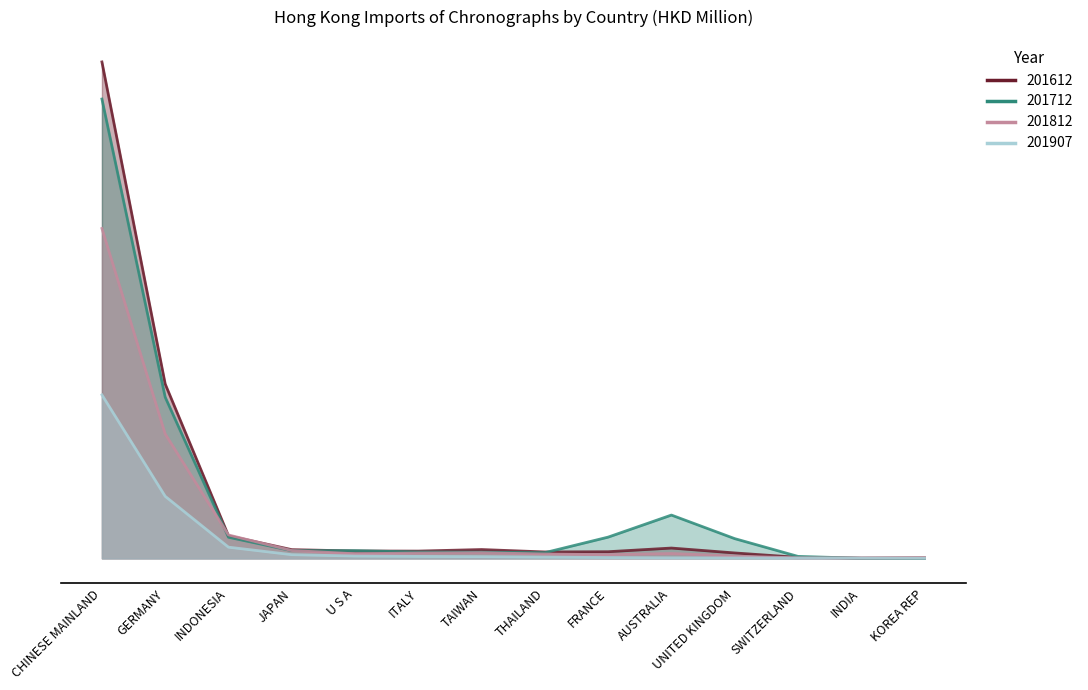

What is the average value of the 201907 series?

3.9